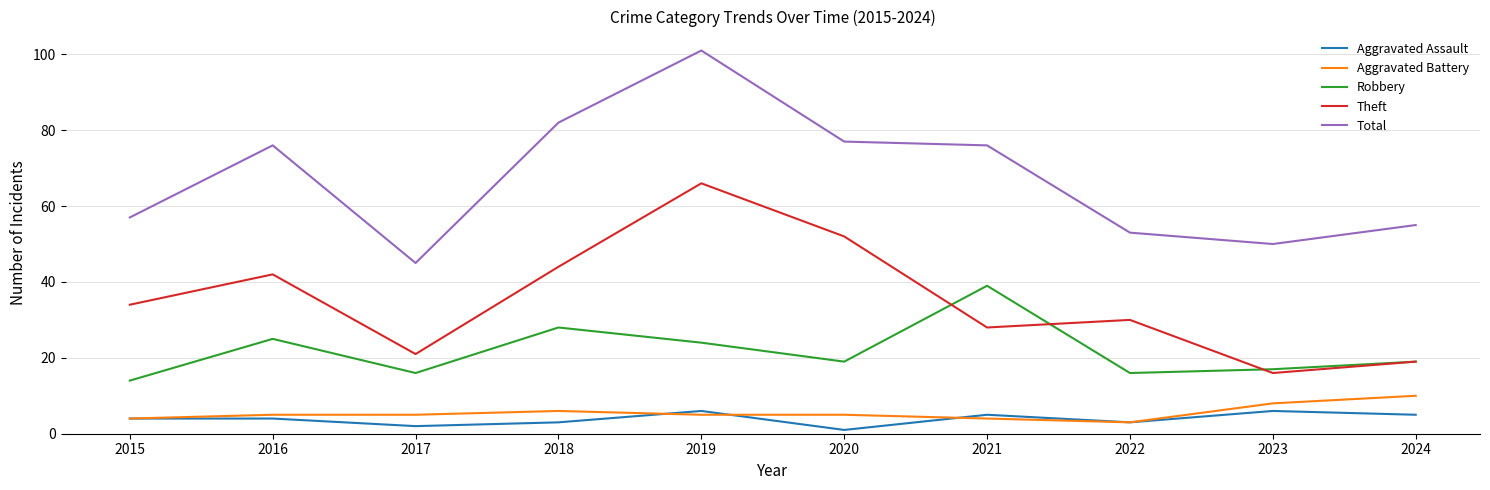

True or false: Total and Theft intersect in this chart.

False